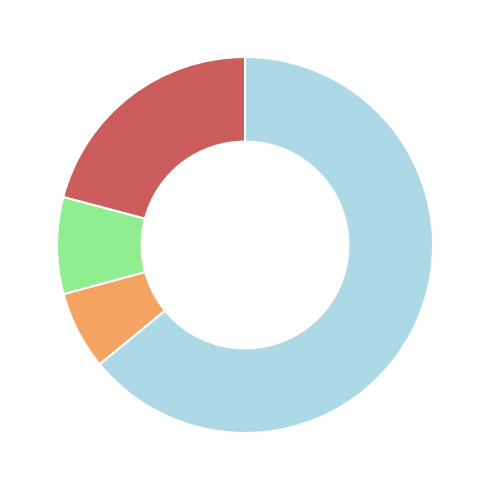

Is there a majority slice in this chart?

Yes